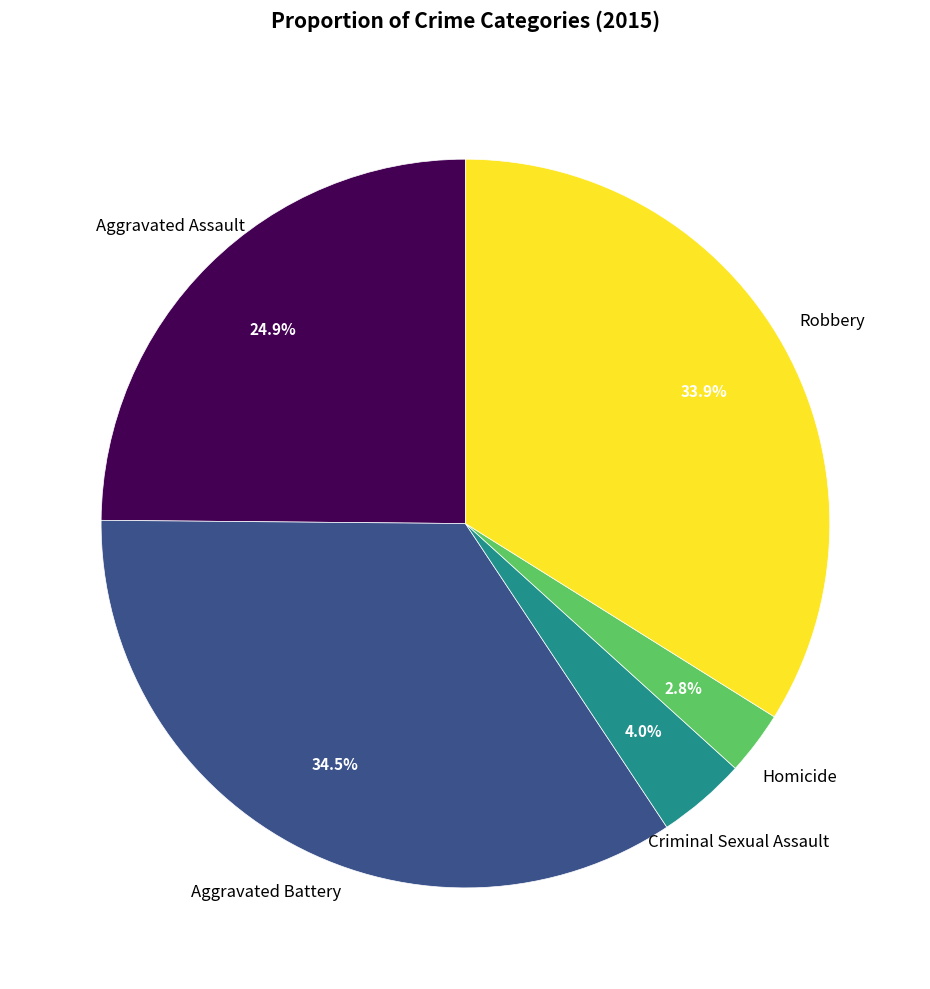

Is there any slice that represents more than half of the pie?

No